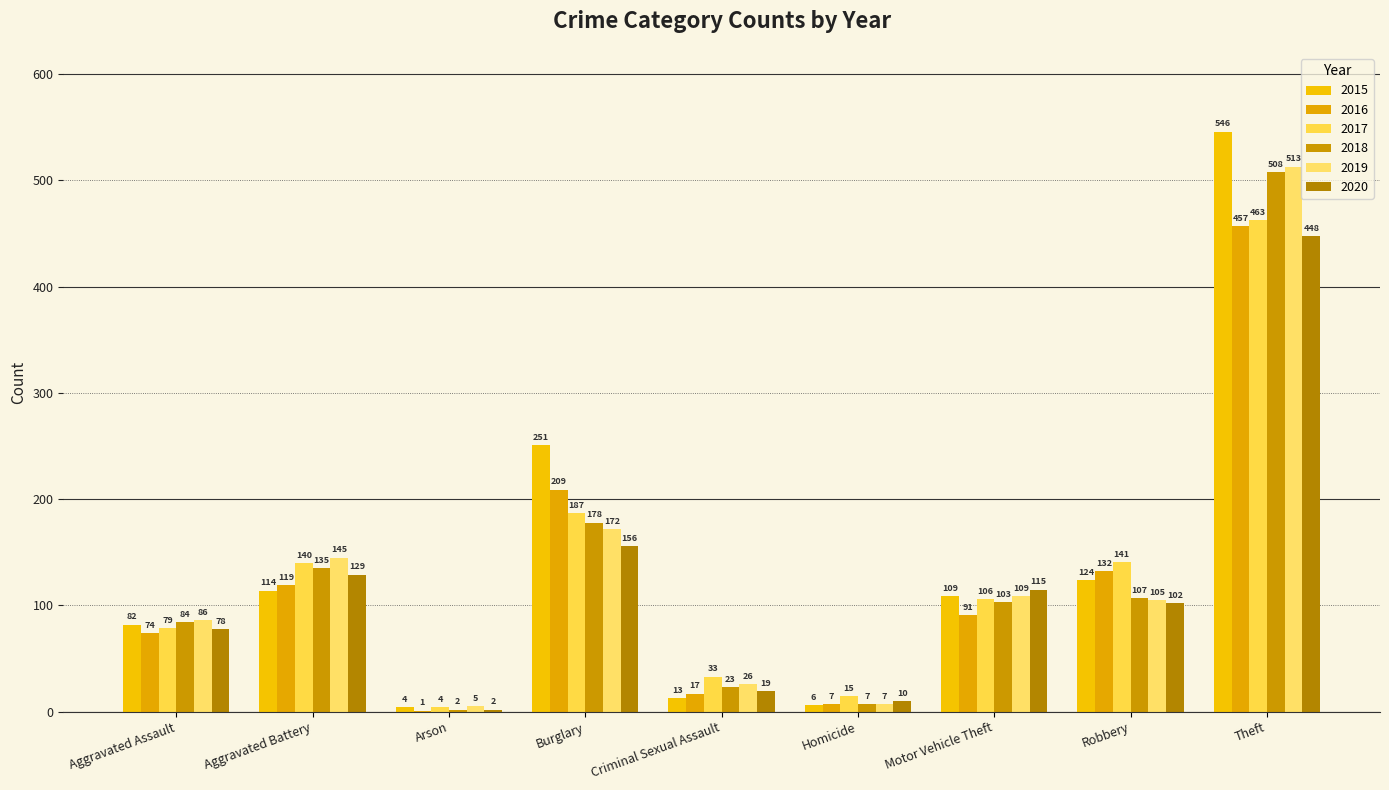

The value of 2015 at Robbery is 124. True or false?

True